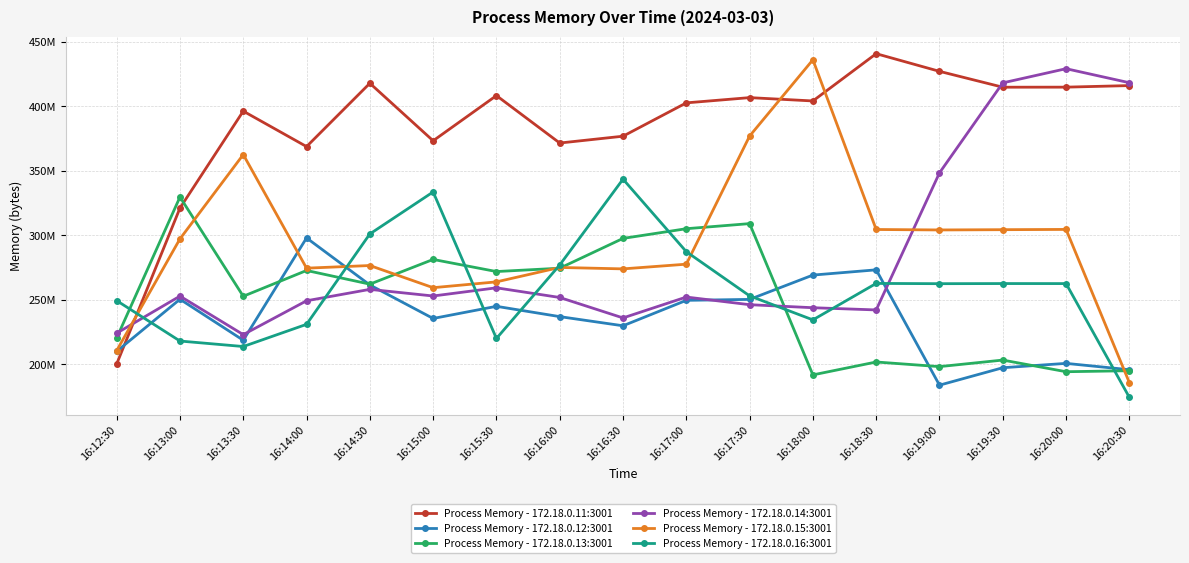

Where is Process Memory - 172.18.0.13:3001 nearest to the value 260816896?

16:14:30